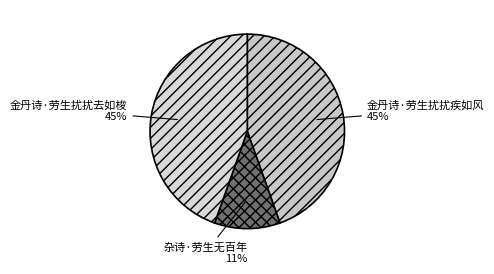

Is there any slice that represents more than half of the pie?

No